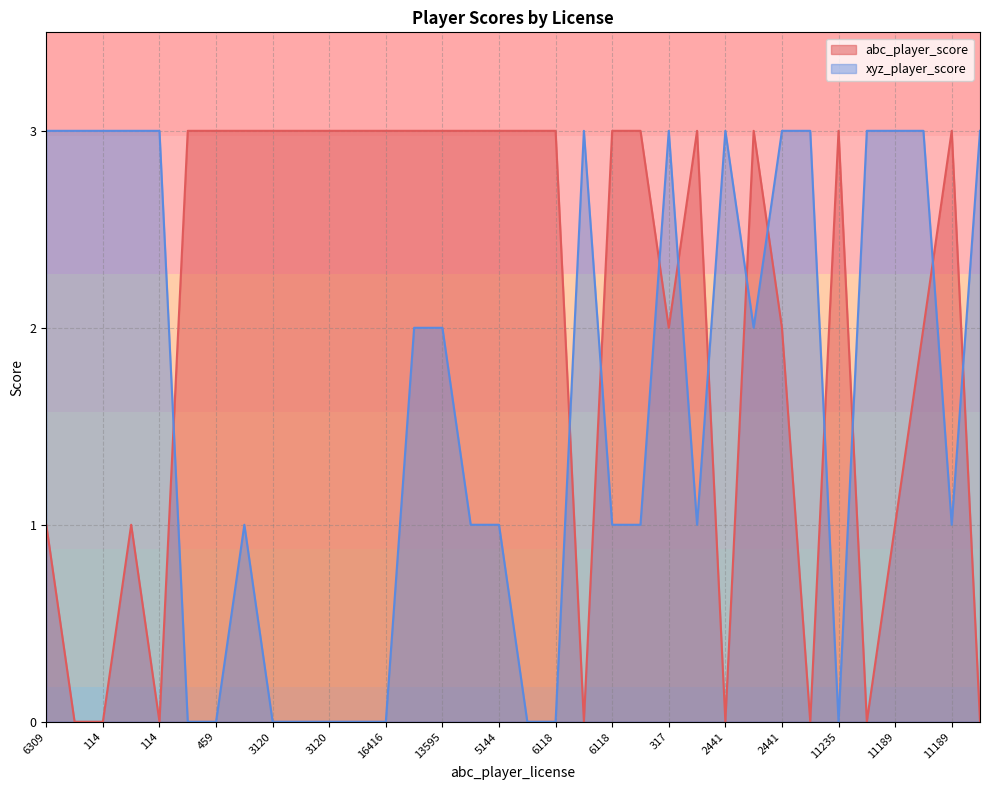

List the series in order of their overall mean, lowest first.

xyz_player_score, abc_player_score